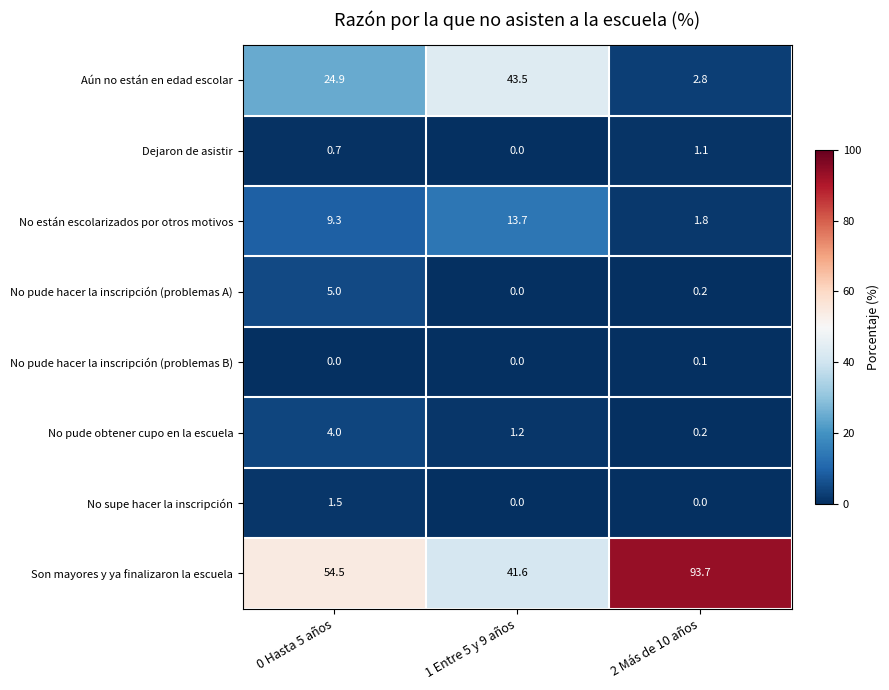

The value of Dejaron de asistir at 1 Entre 5 y 9 años is 0.4. True or false?

False